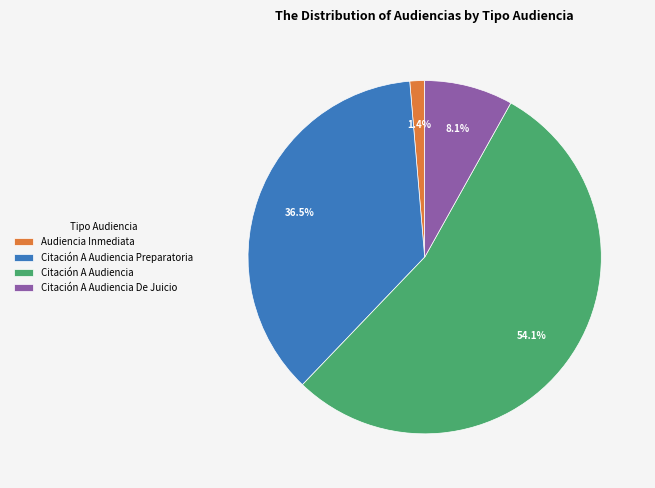

Which has a higher value, Audiencia Inmediata or Citación A Audiencia?

Citación A Audiencia